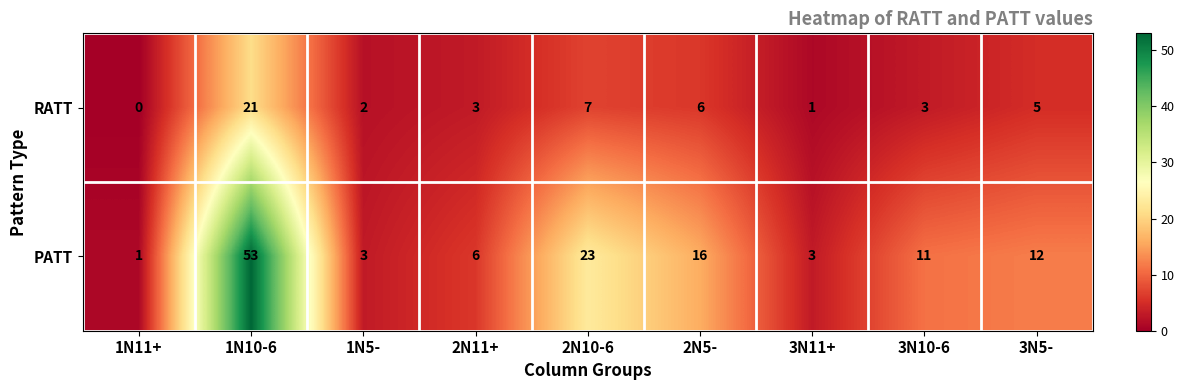

How many values in the PATT series are below 11?

4